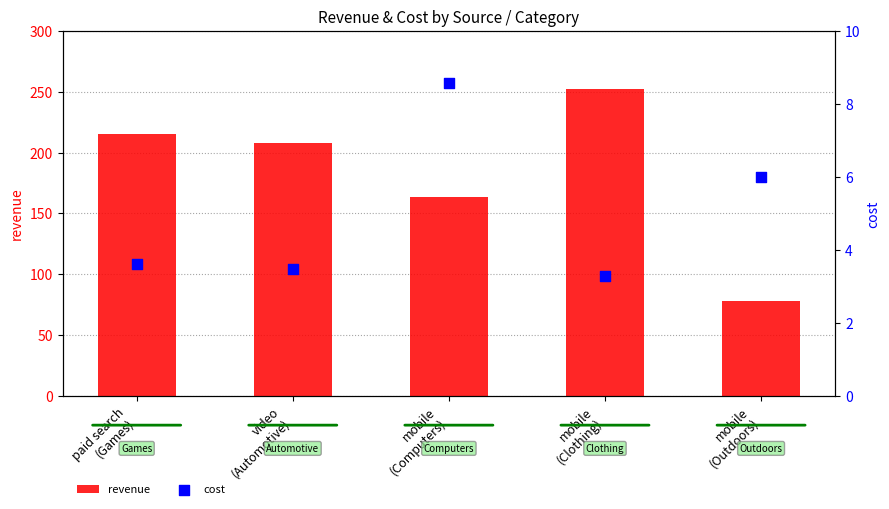

What are all the series names shown in the legend?

revenue, cost